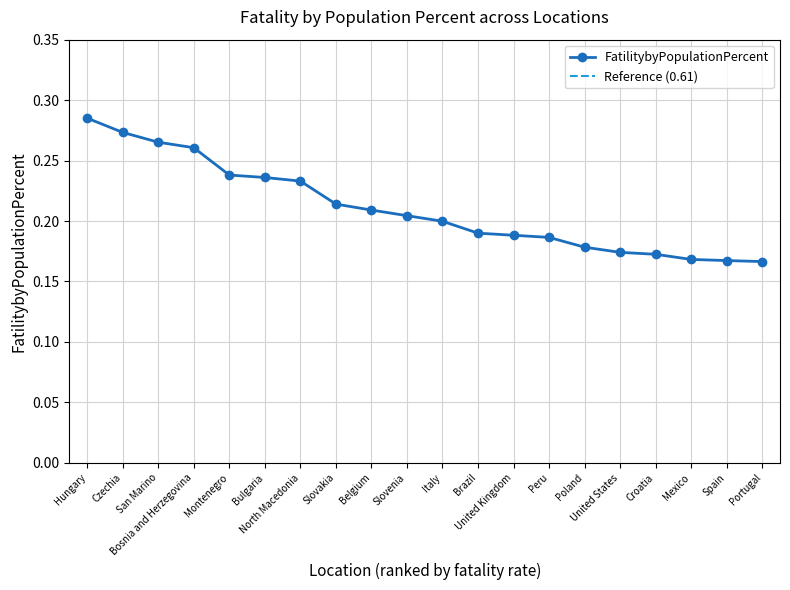

Which label corresponds to the smallest value in the chart?

Portugal